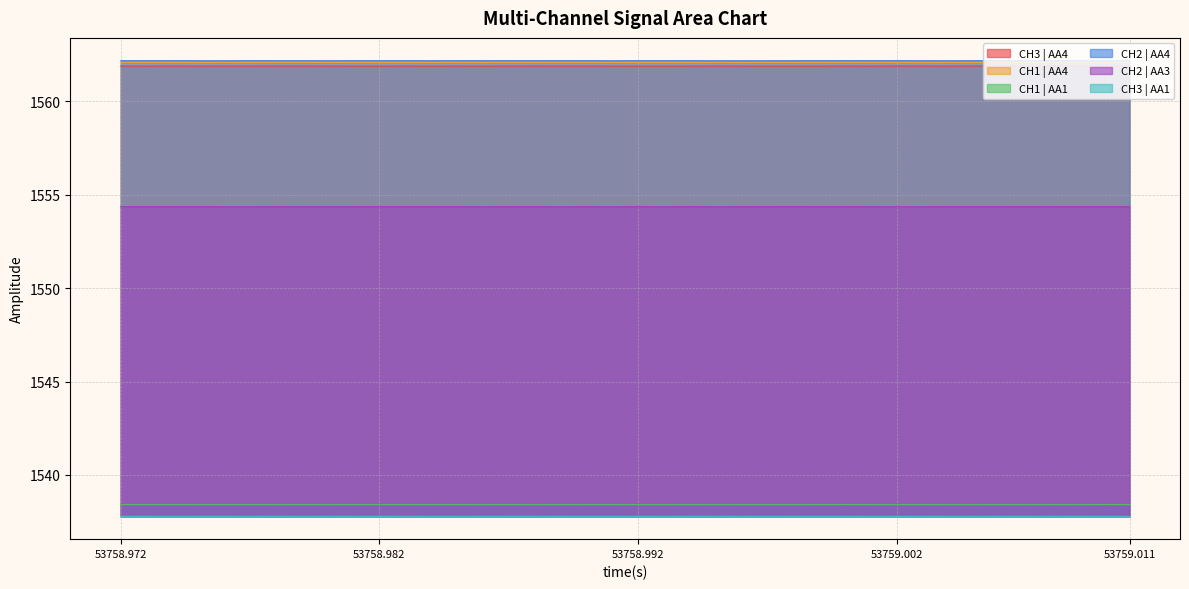

Which series has the largest total across all categories?

CH2 | AA4